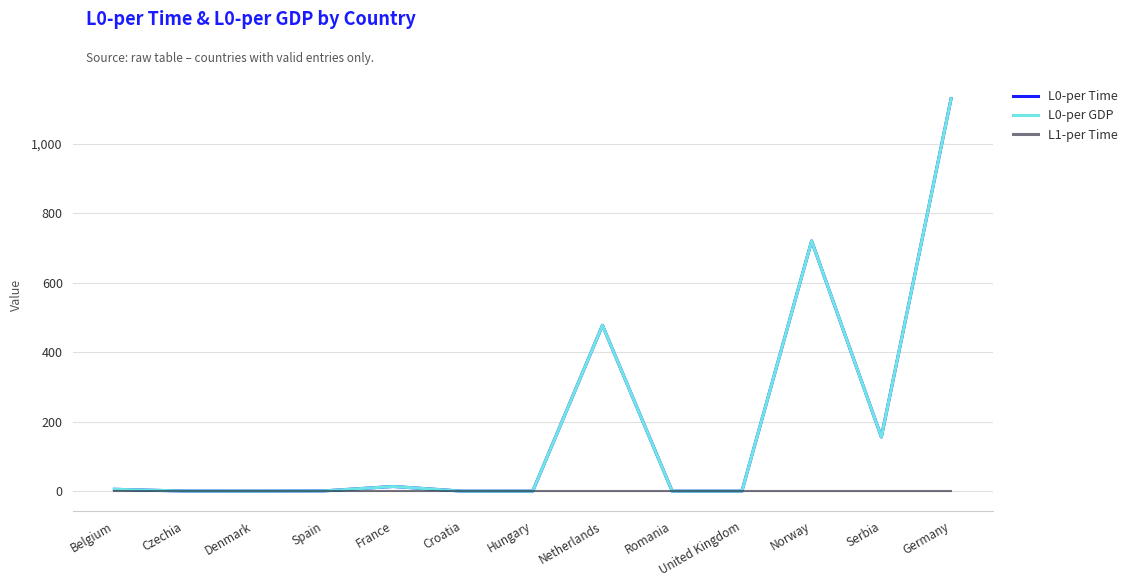

What is the difference between the maximum and minimum values in the L0-per Time series?

1129.6